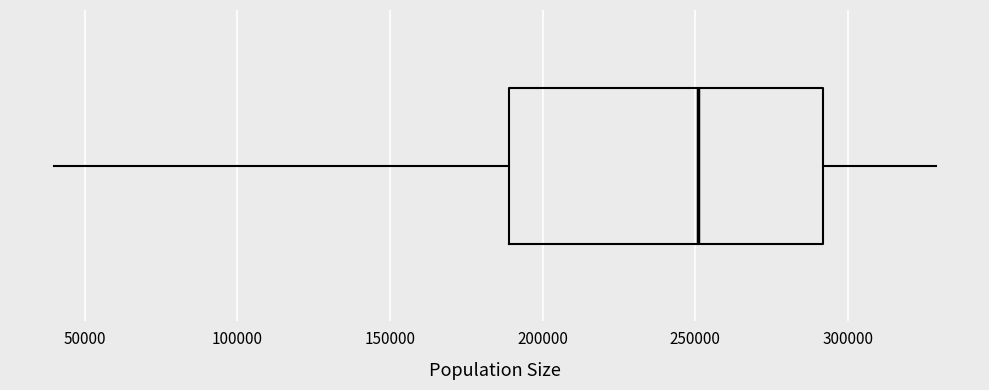

Read this box plot against the x-axis: the position of the median line, the range covered by the box, and the ends of both whiskers. The values are not printed on the chart, so give them approximately, as read against the axis.

median 250000, box 190000 to 290000, whiskers 40000 to 330000